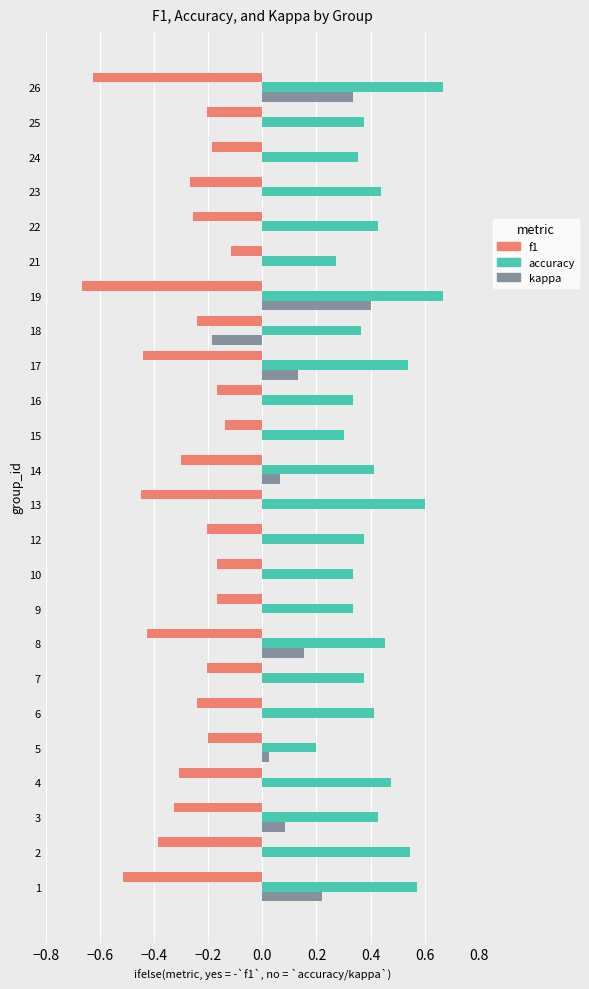

What are all the series names shown in the legend?

f1, accuracy, kappa